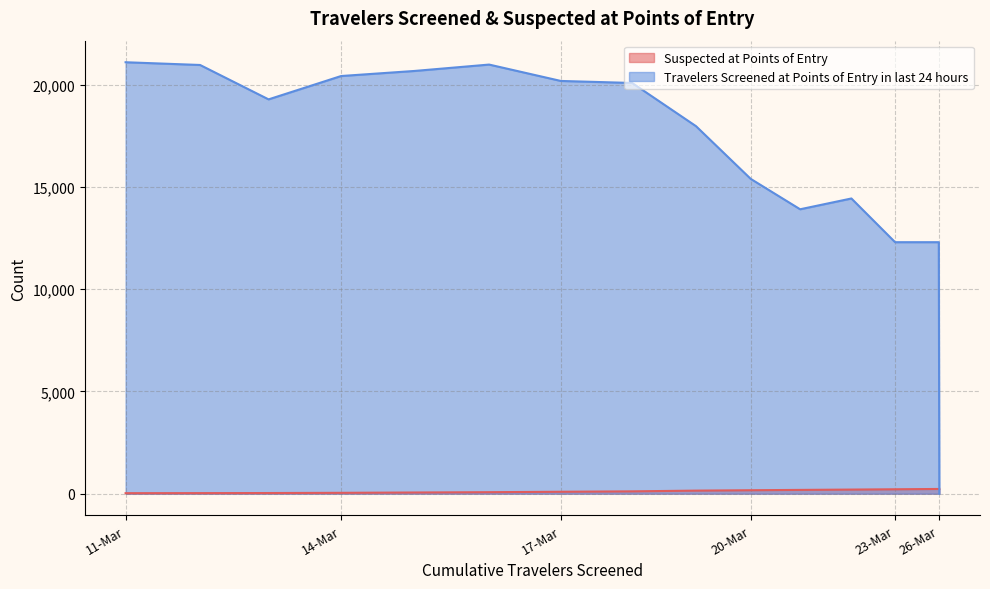

Which label corresponds to the smallest value in the chart?

26-Mar